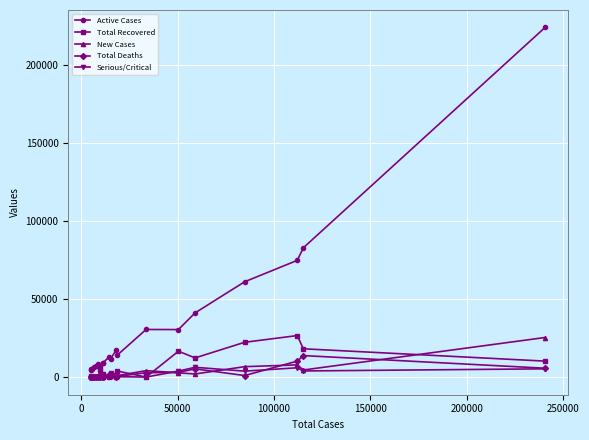

Which series has the widest spread of values?

Active Cases